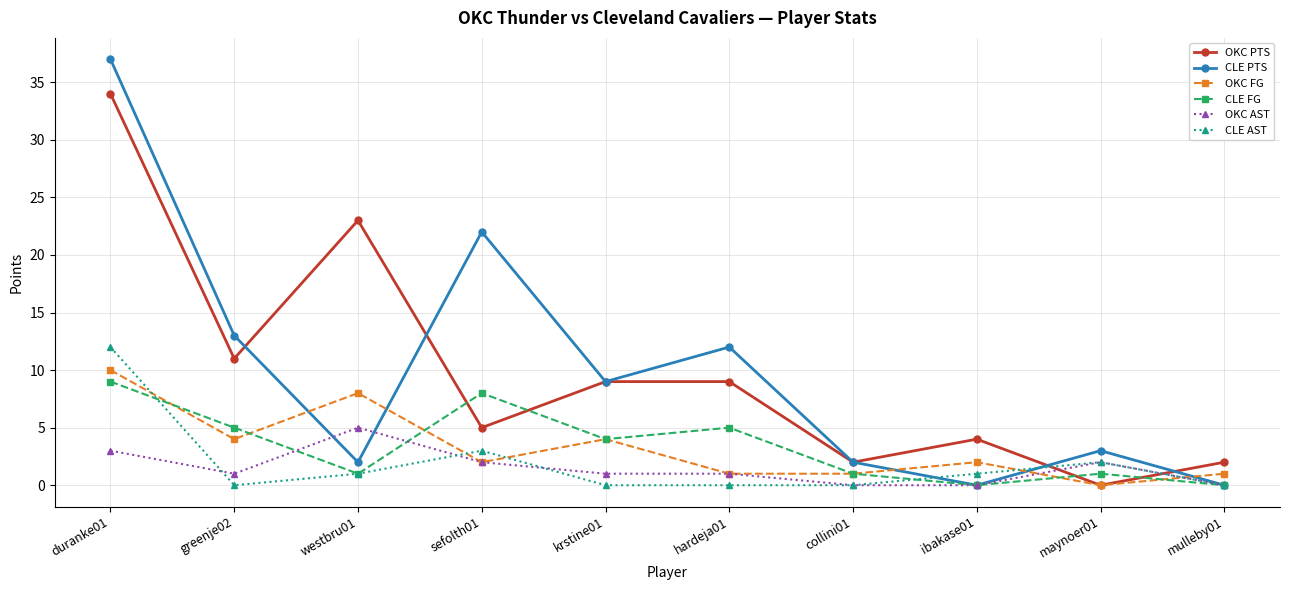

What is the sum of the CLE PTS values at duranke01 and sefolth01?

59